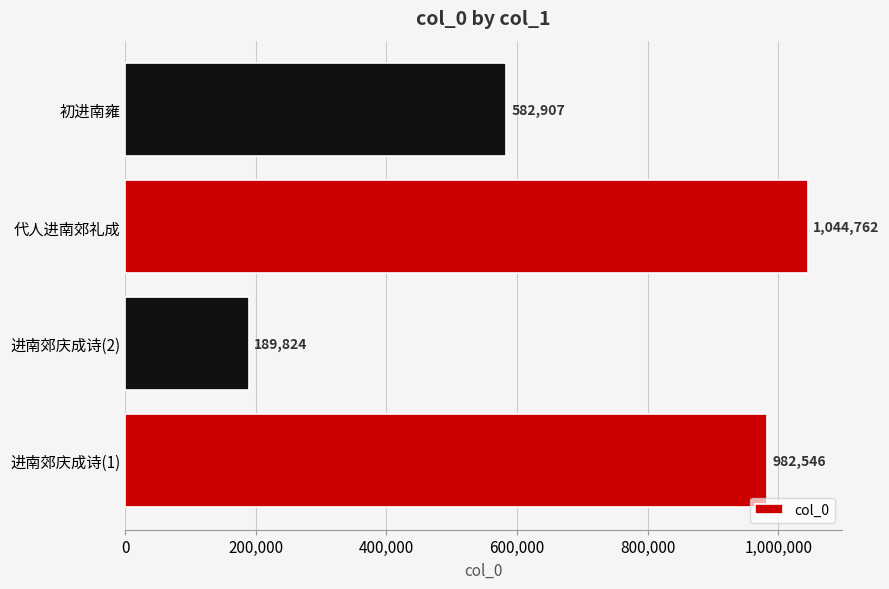

What is the sum of all values?

2800039